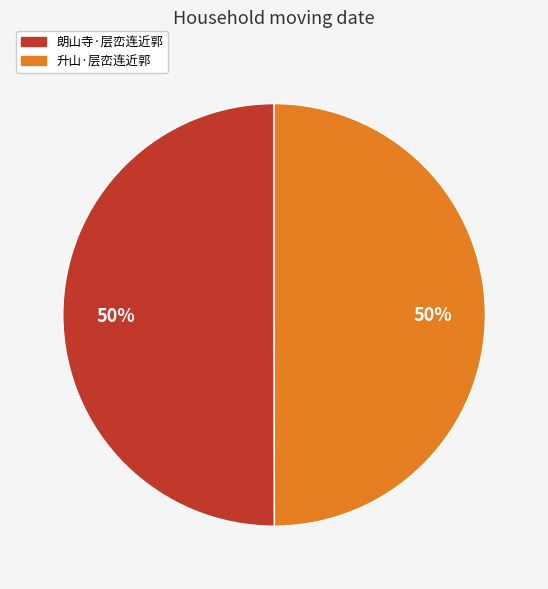

The 升山·层峦连近郭 slice represents 61% of the pie. True or false?

False